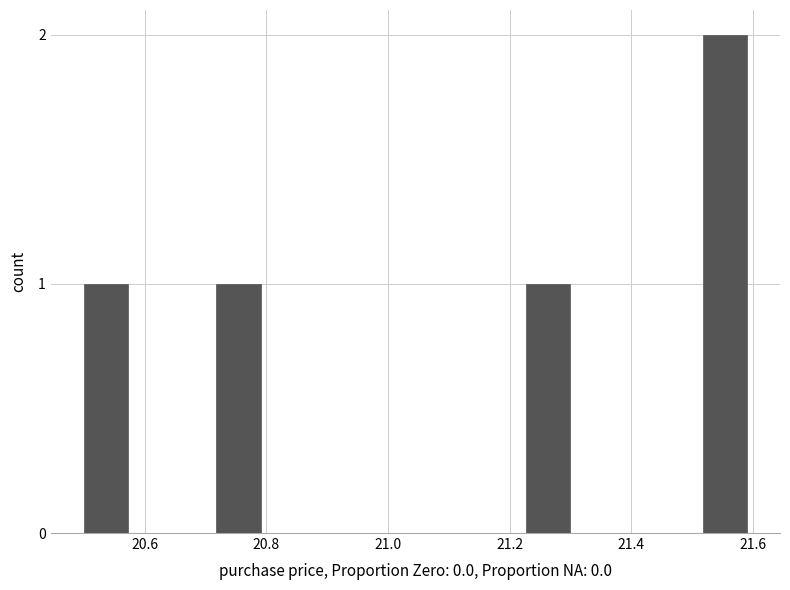

Read against the x-axis, roughly where is the centre of the tallest bar?

21.56